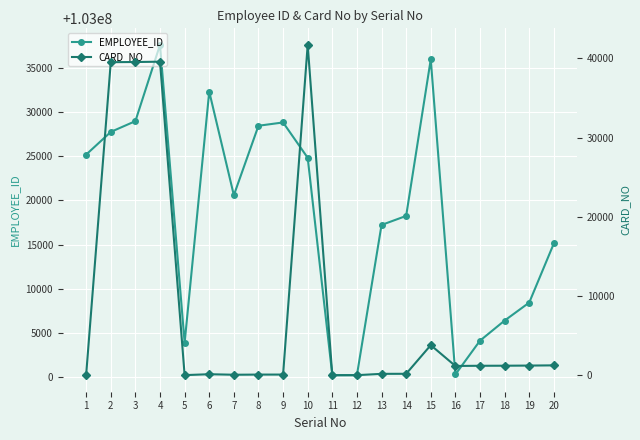

Which series changed the most between 1 and 6?

EMPLOYEE_ID